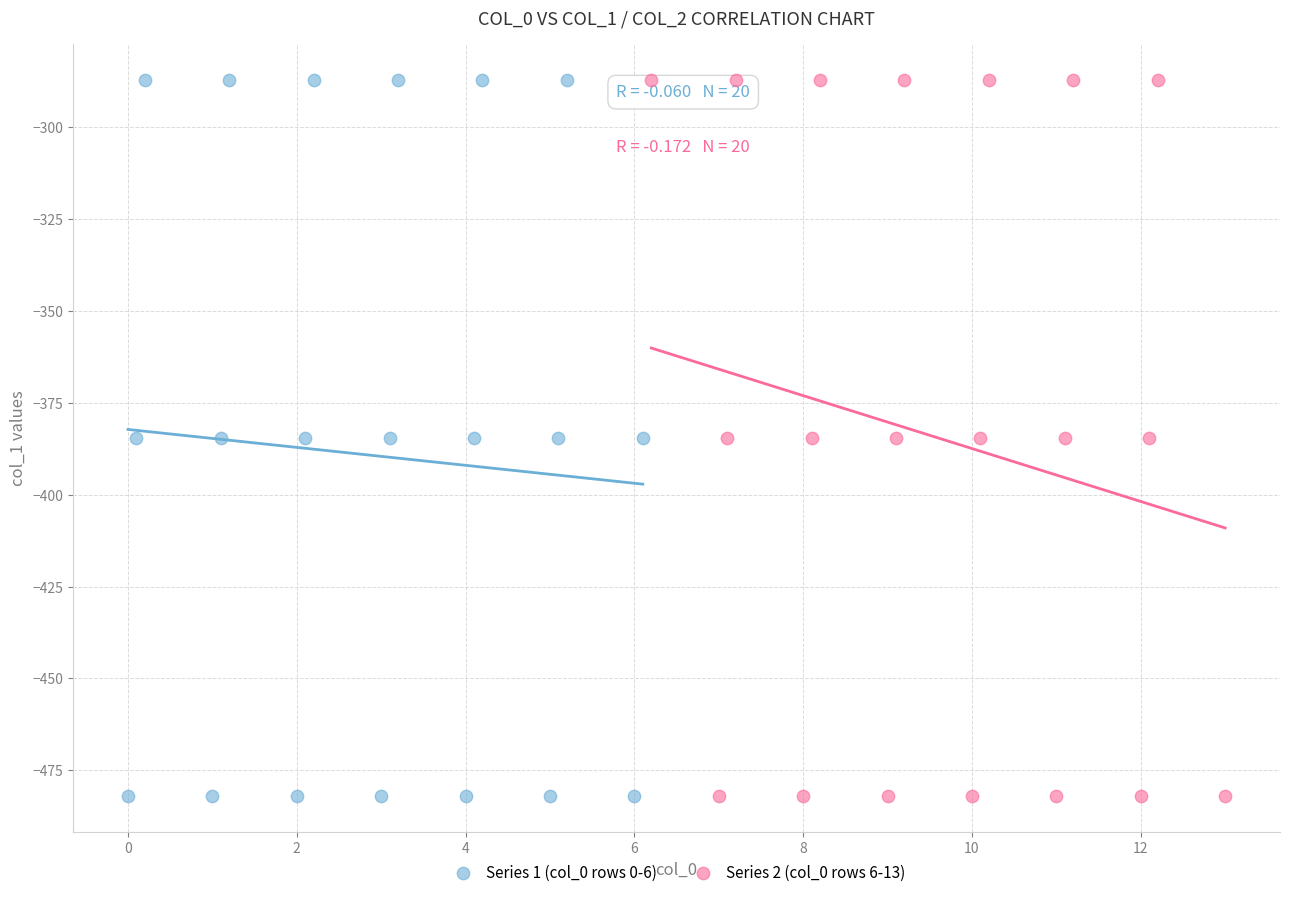

What are all the series names shown in the legend?

Series 1 (col_0 rows 0-6), Series 2 (col_0 rows 6-13)